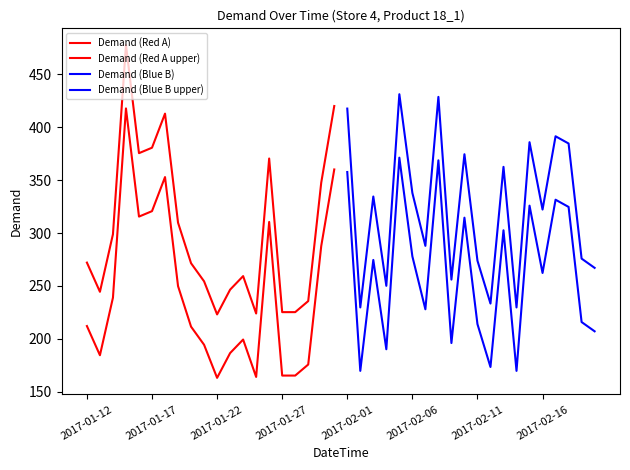

Which series has the widest spread of values?

Demand (Red A)